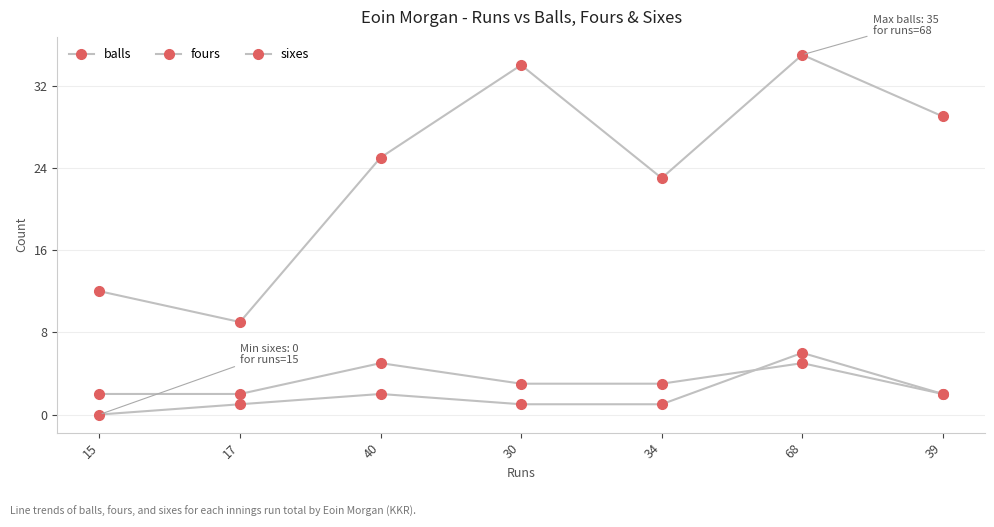

Between 30 and 34, which series saw the biggest shift?

balls